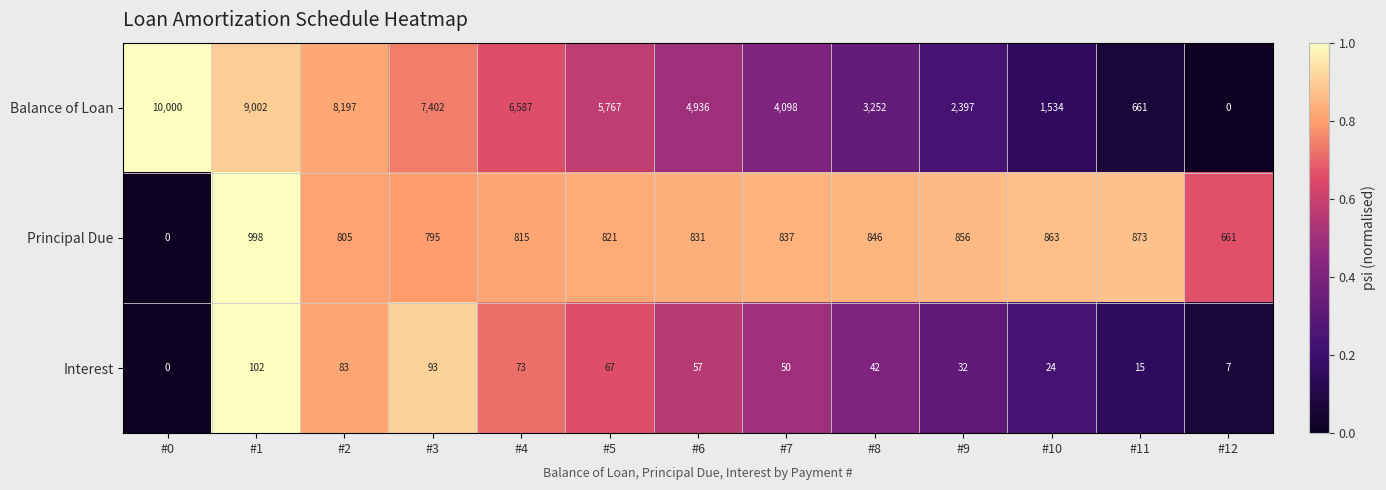

Which series has the largest total across all categories?

Balance of Loan